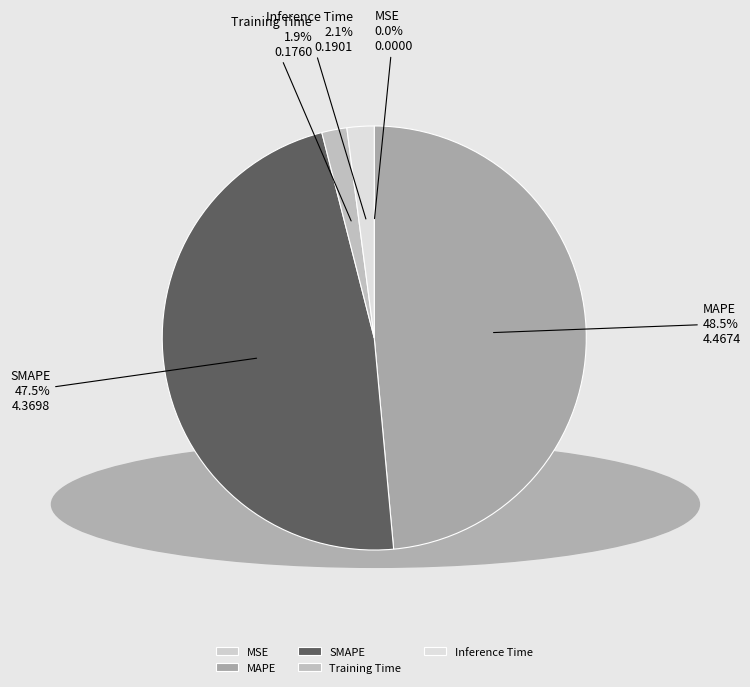

What is the largest slice in the pie chart?

MAPE